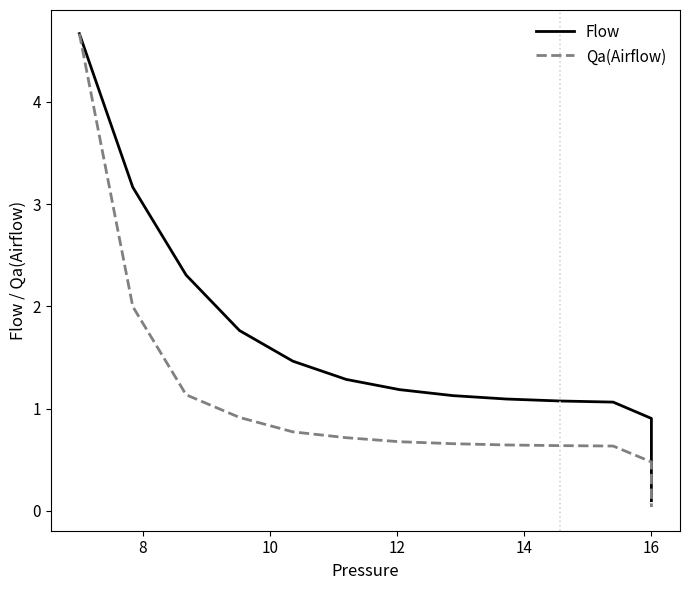

Rank the series by their maximum value, from highest to lowest.

Qa(Airflow), Flow